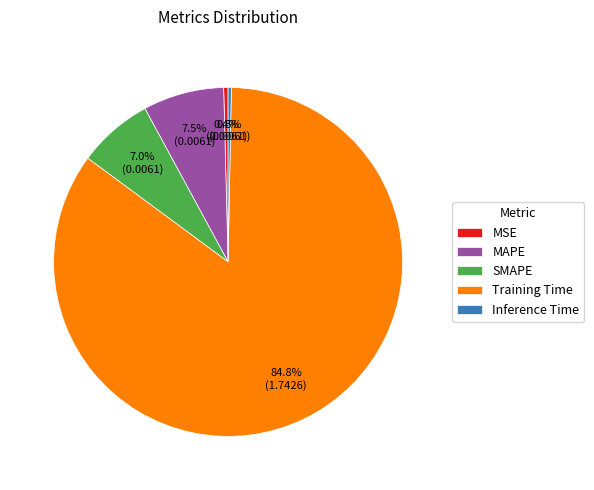

To the nearest percent, what percentage of the pie is SMAPE?

7%